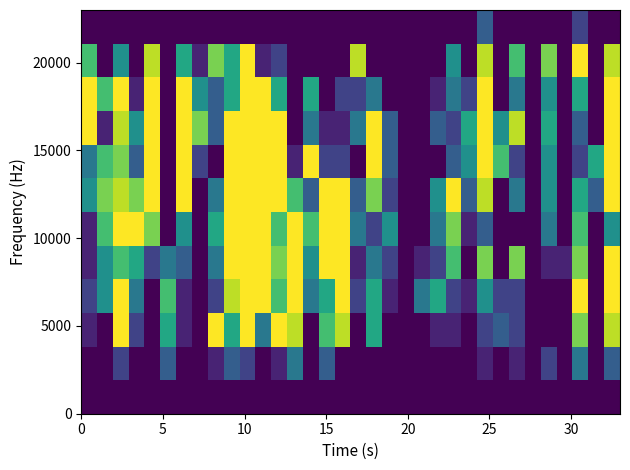

How many categories are shown in the chart?

34